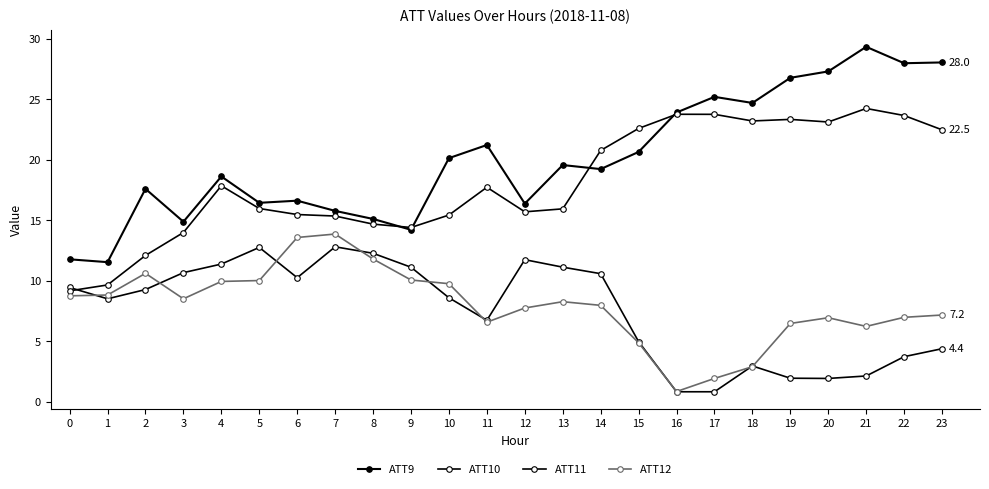

How many lines are shown in the chart?

4